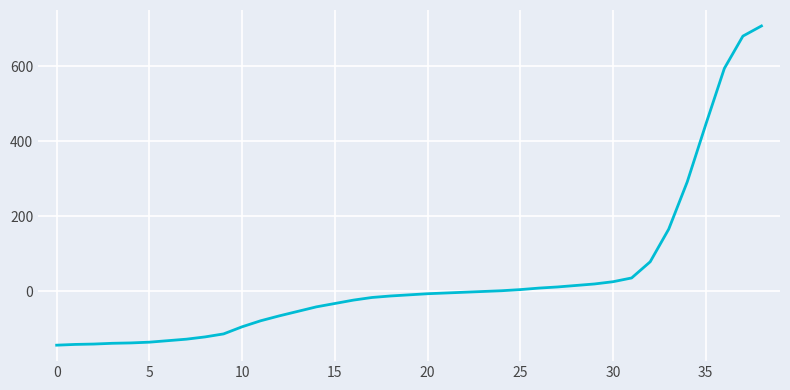

What is the difference between the maximum and minimum values?

850